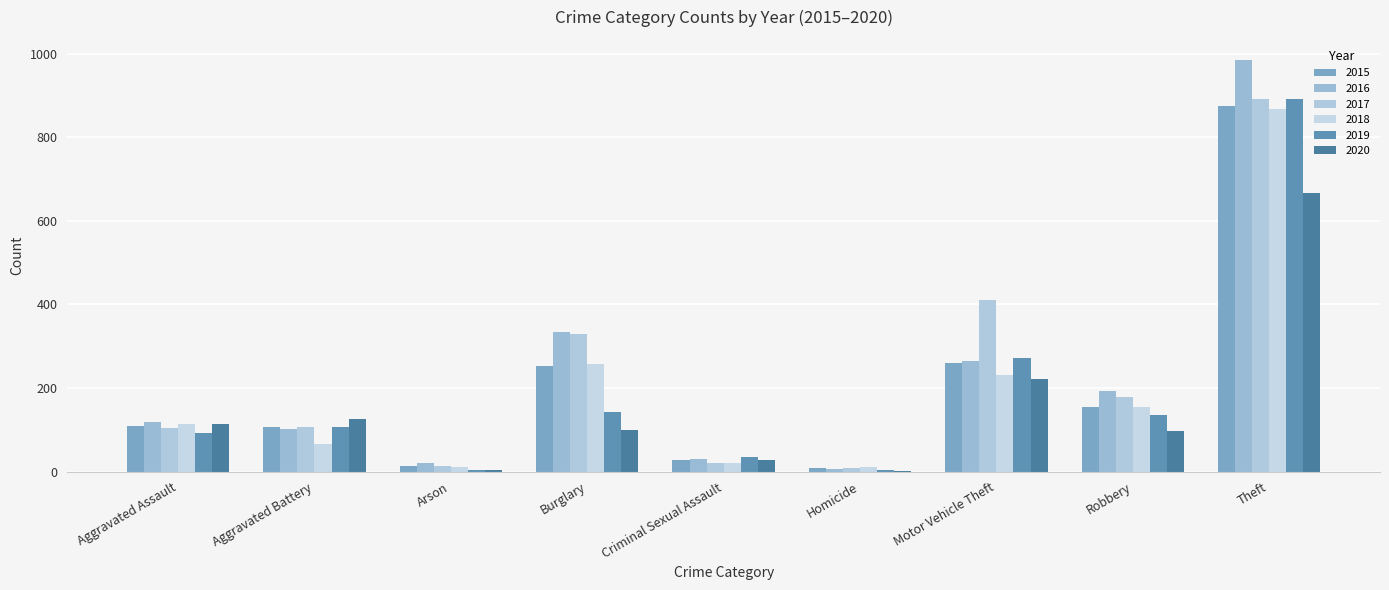

What is the total value across all series at Robbery?

913